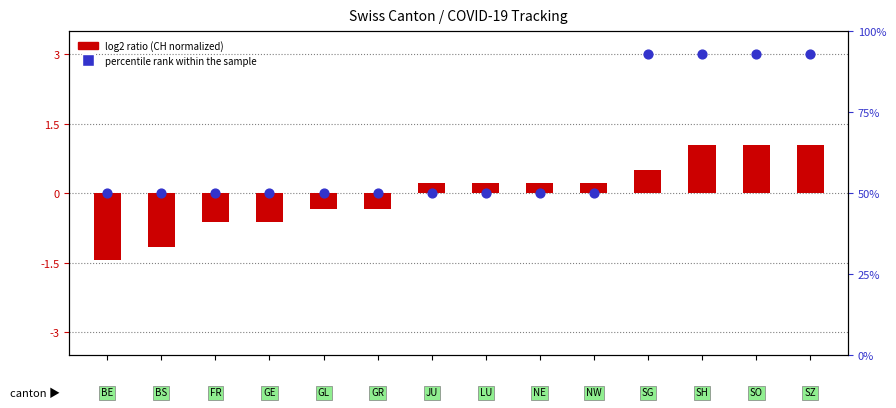

What is the total value across all series at 4?

-0.3